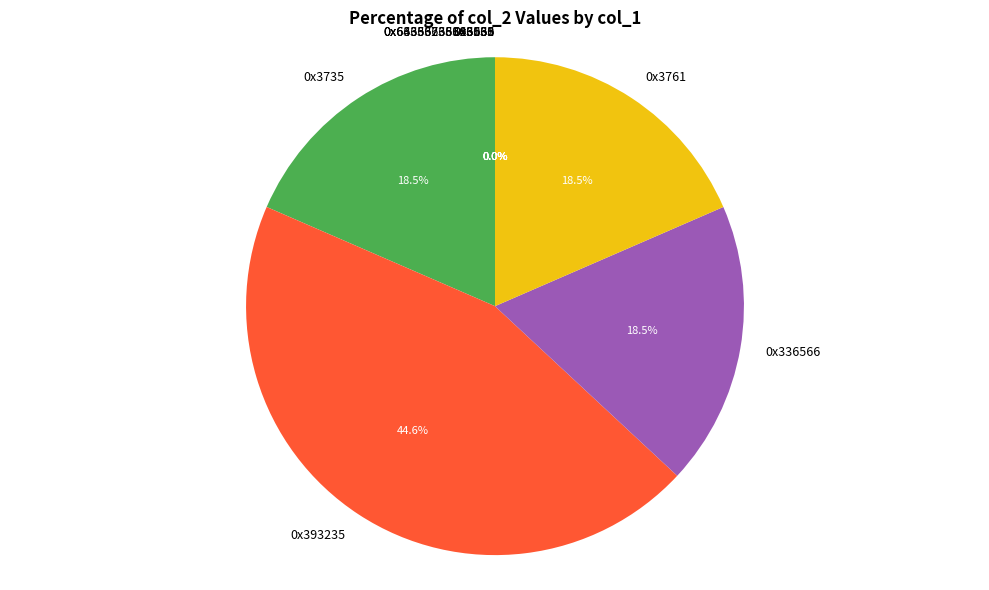

The 0x3735 slice represents 11% of the pie. True or false?

False